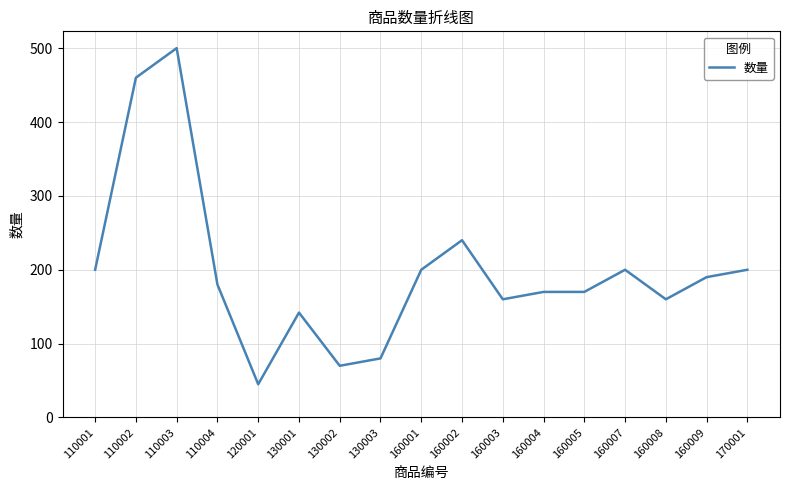

True or false: the data has more than 2 interior local peaks.

True